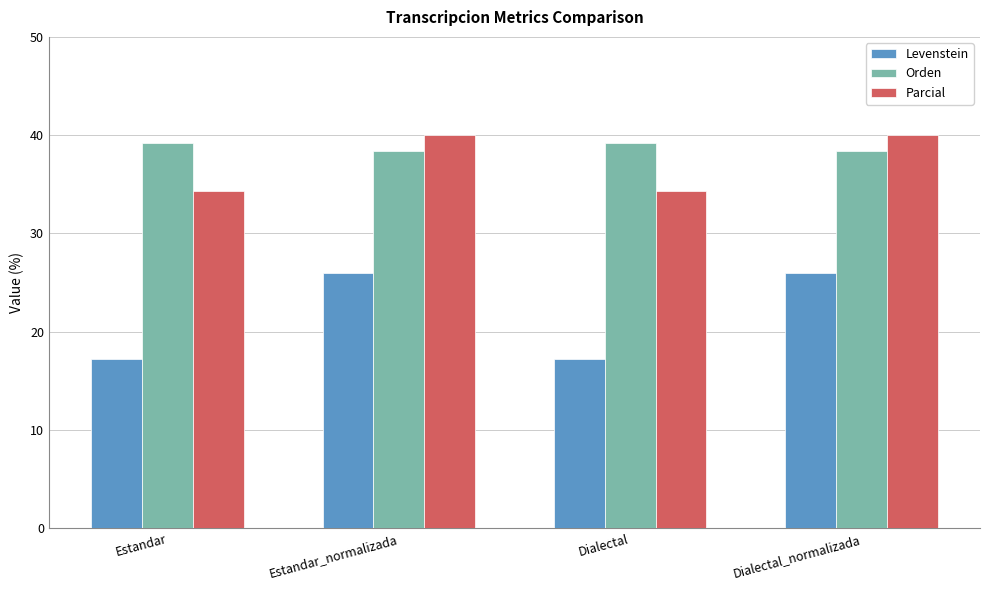

Is it true that Orden equals 8.0 at Dialectal?

False